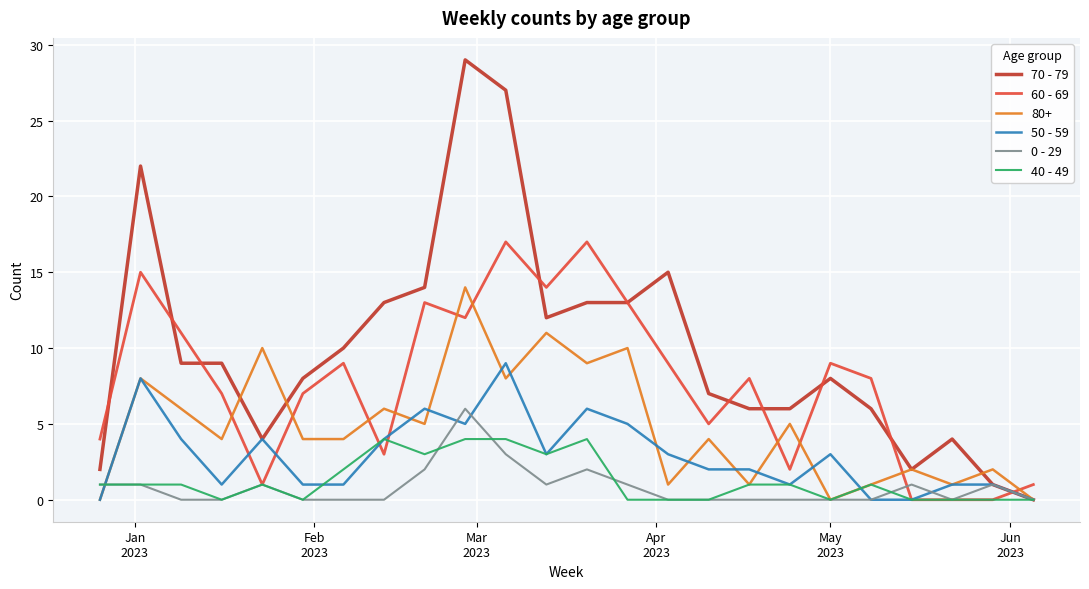

Does the chart have visible grid lines?

Yes